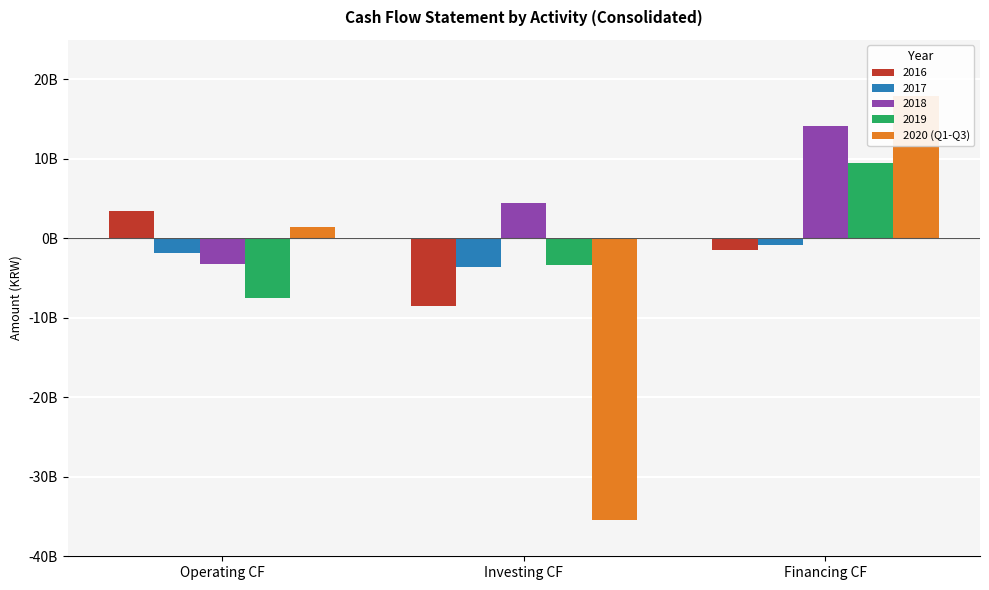

What is the label of the 1st bar from the right?

Financing CF